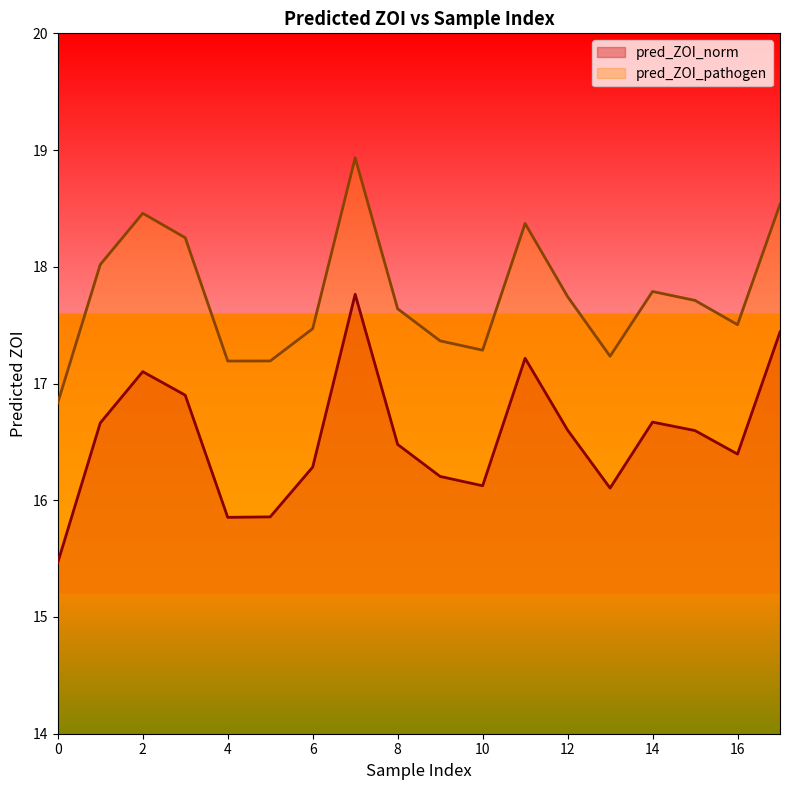

The pred_ZOI_norm series shows 25.2 at 1. True or false?

False